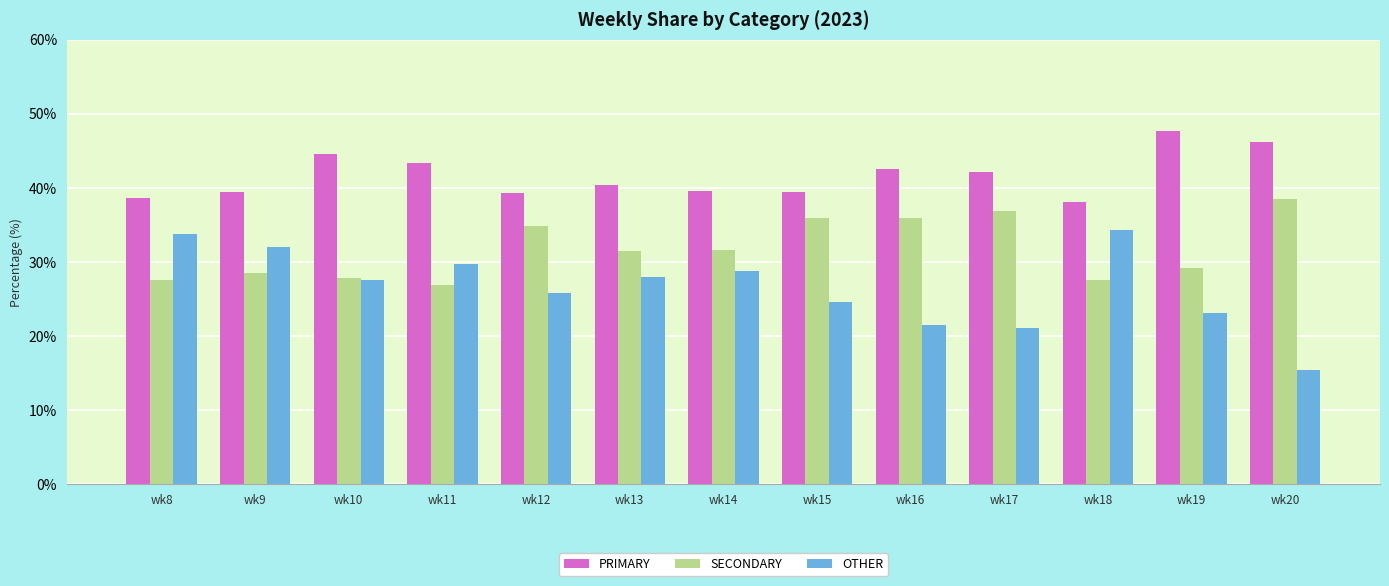

How many data points does each series have?

13